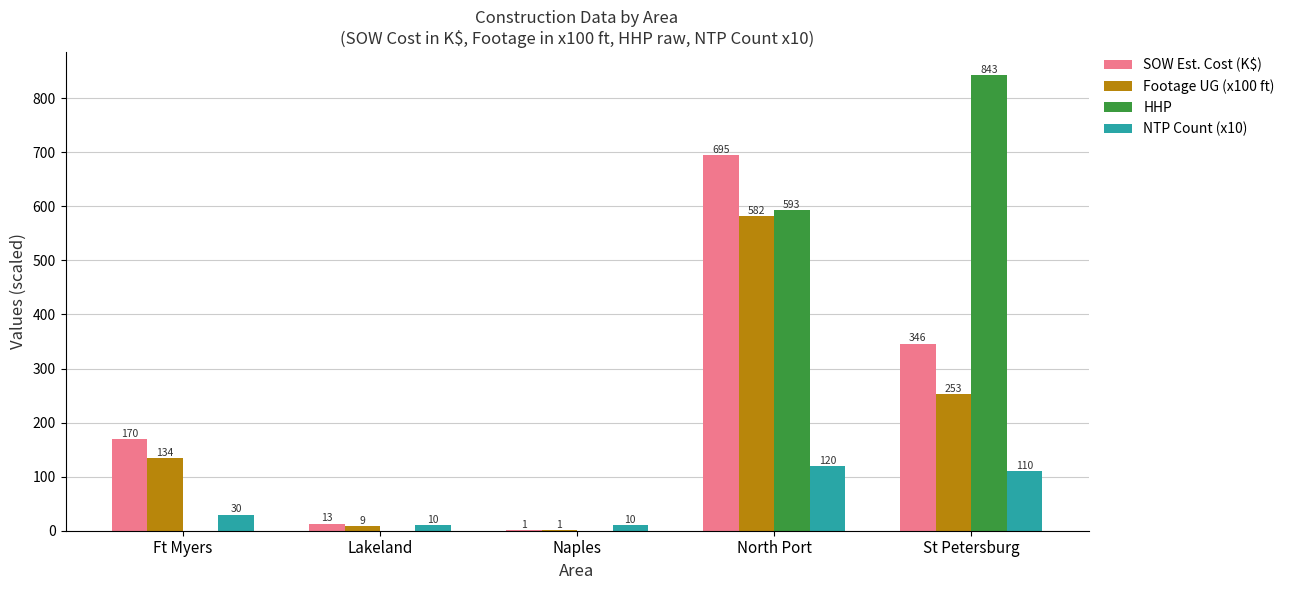

Which label corresponds to the largest value in the chart?

St Petersburg